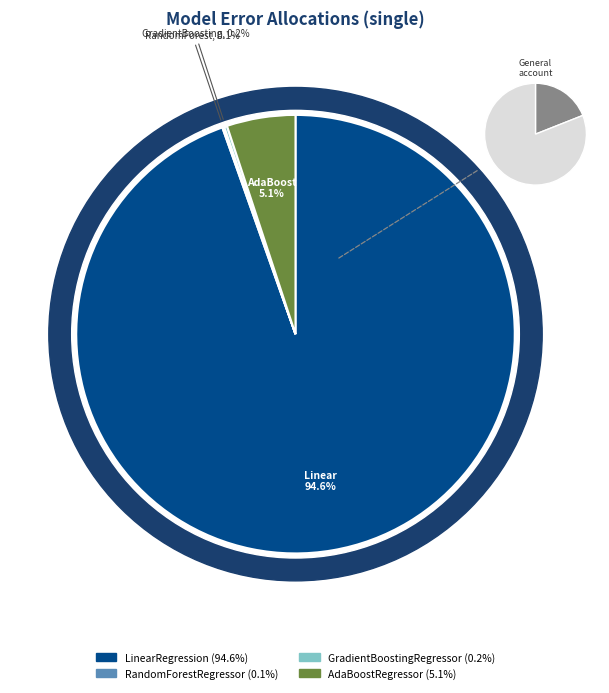

Rank the categories by value from lowest to highest.

RandomForestRegressor, GradientBoostingRegressor, AdaBoostRegressor, LinearRegression